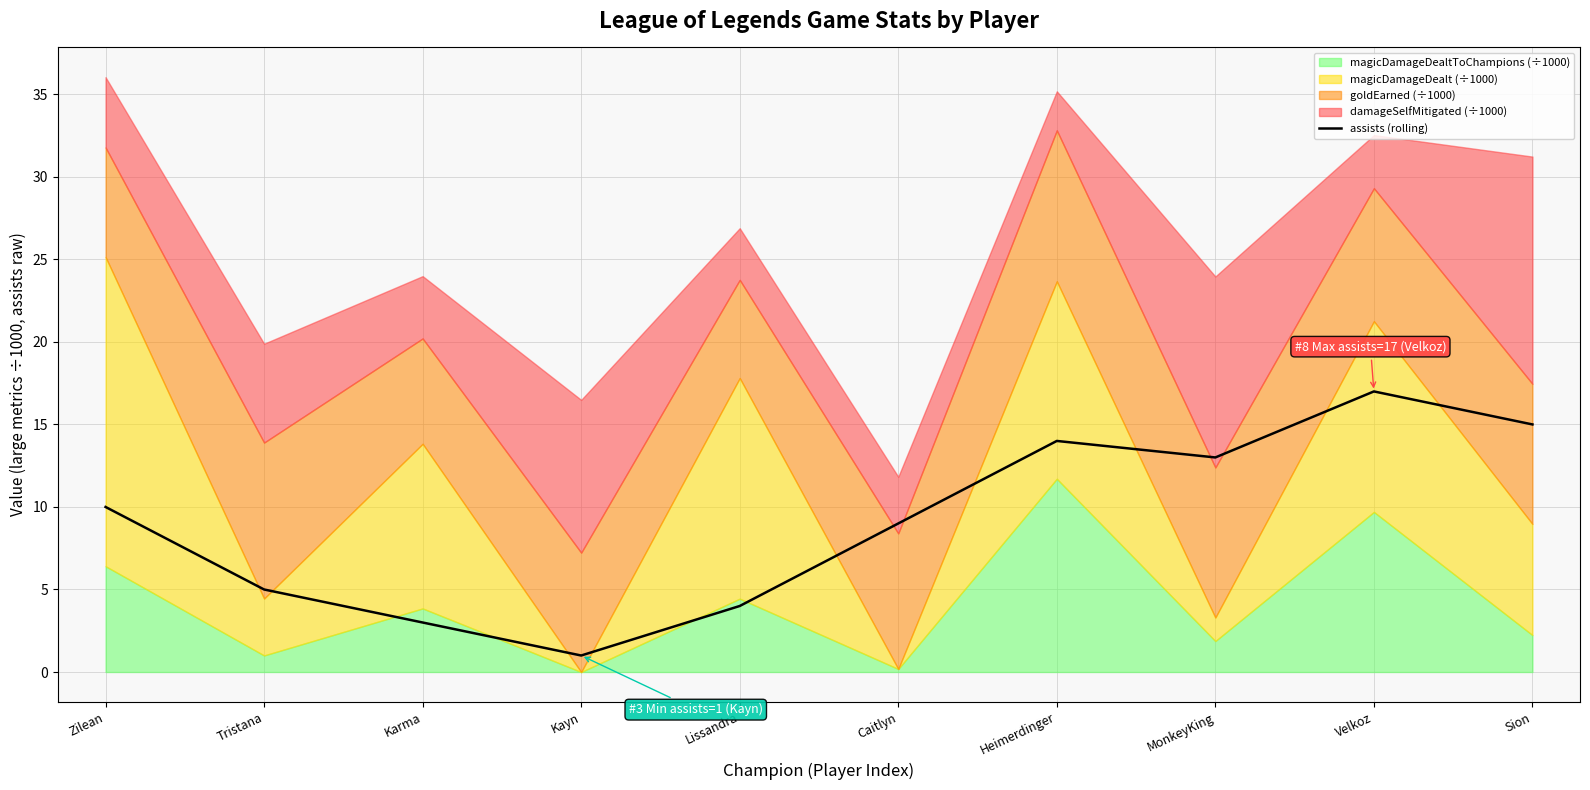

How many lines are shown in the chart?

1